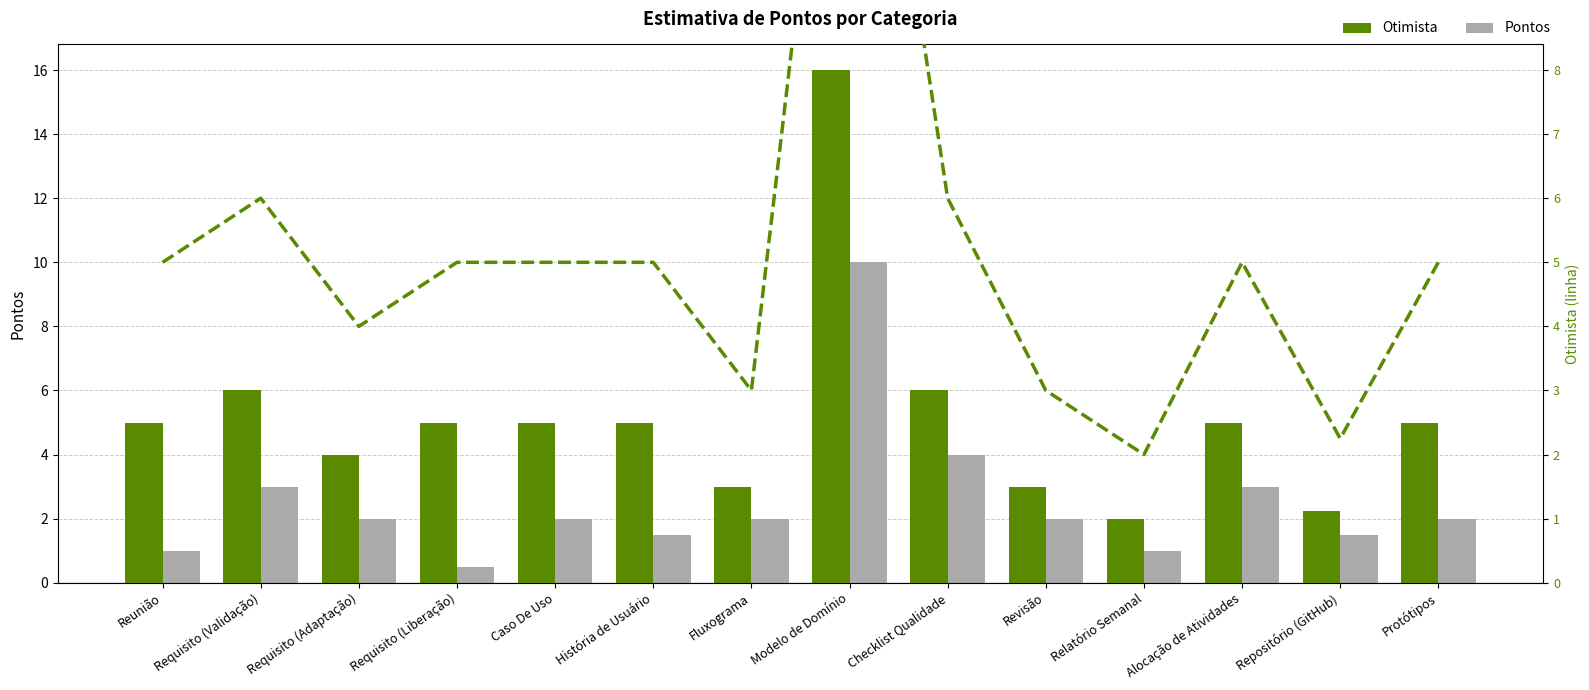

How many values in the Pontos series exceed 2?

4